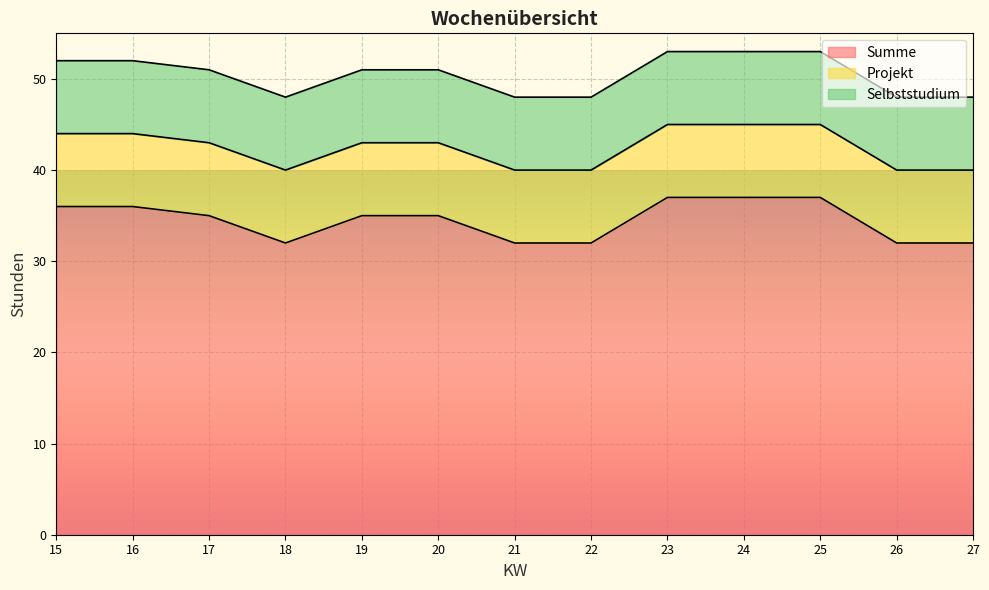

At which category does the chart reach its peak across all series?

23